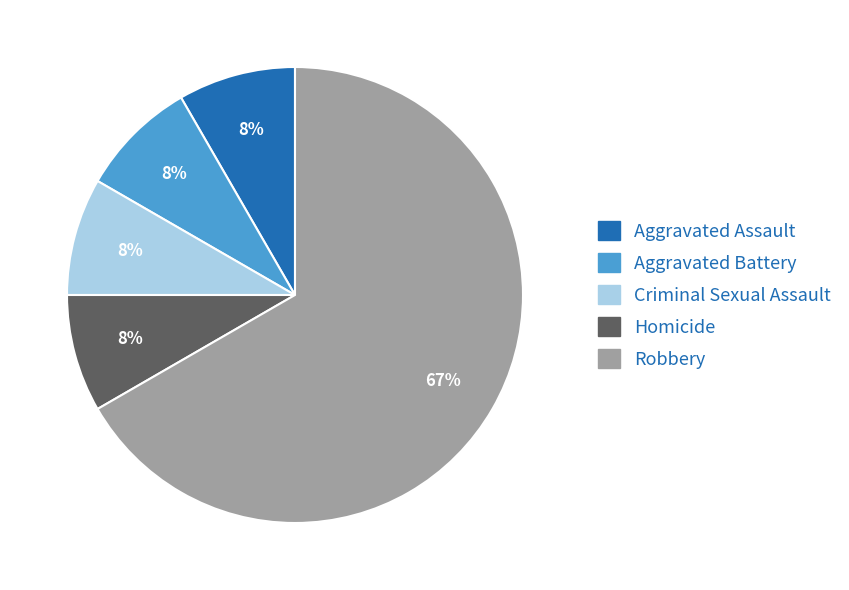

Which slice represents more than half of the pie?

Robbery